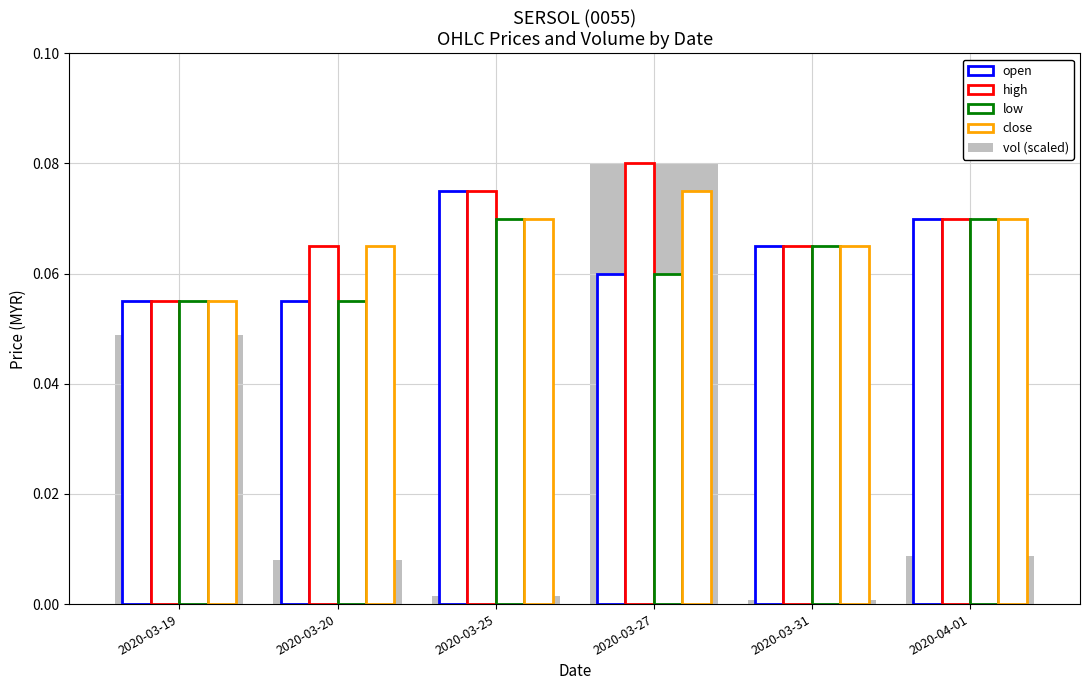

How many high values are between 0 and 1?

6